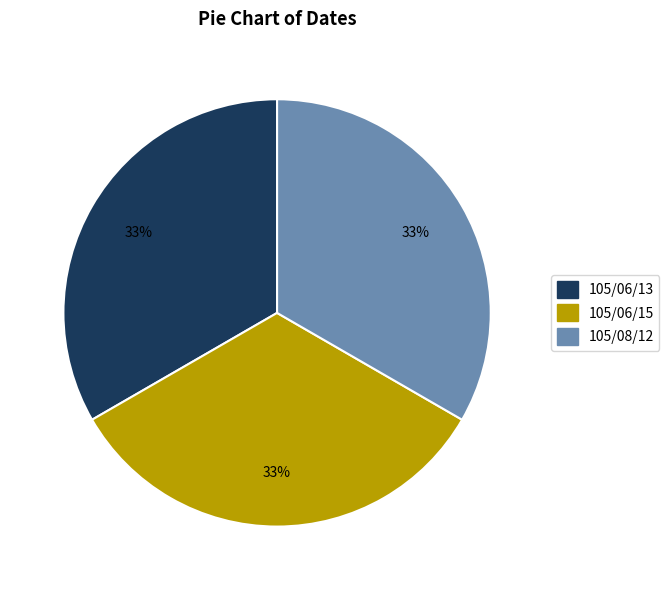

Is there a majority slice in this chart?

No